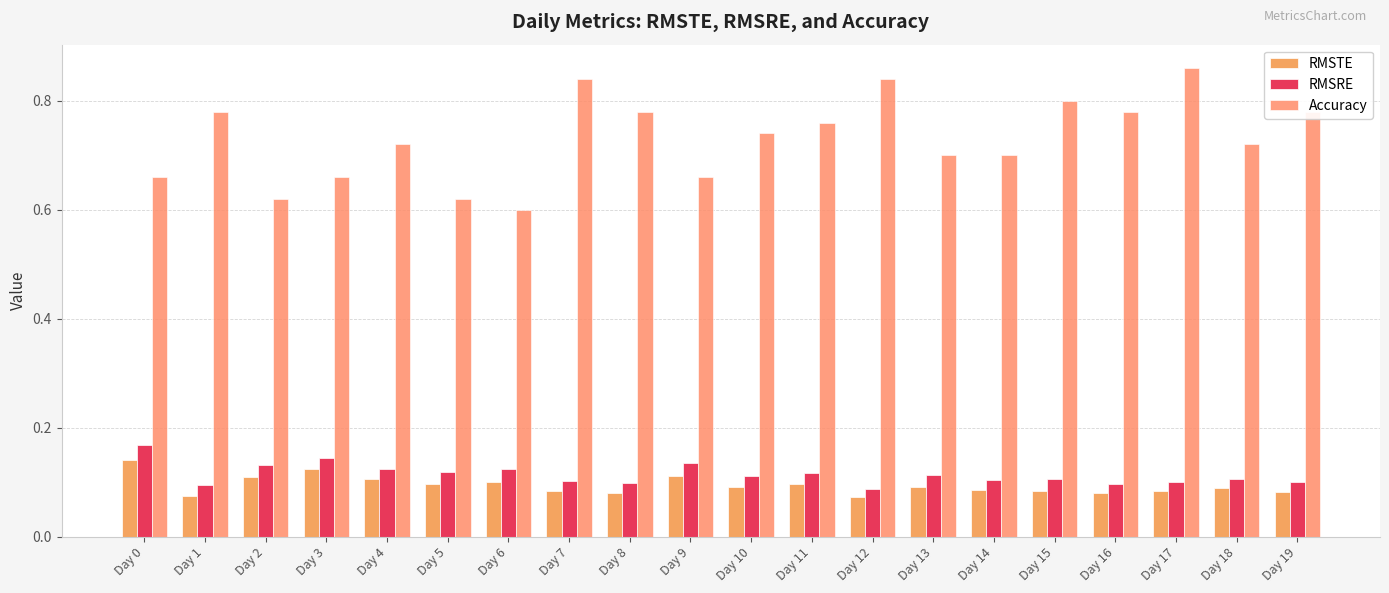

How many data points does each series have?

20